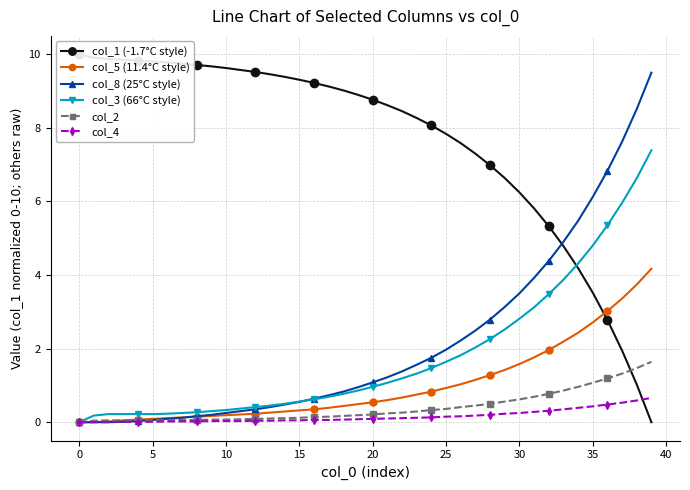

The value of col_8 (25°C style) at 19 is 0.6. True or false?

False